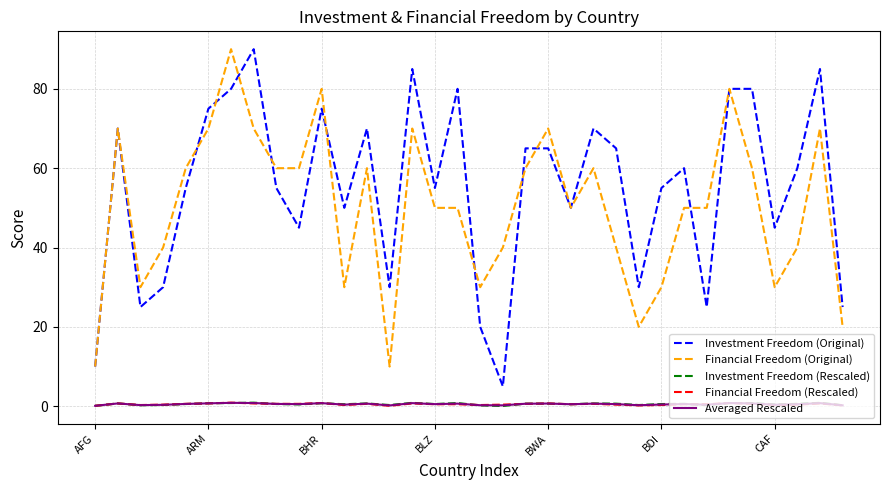

What is the greatest value displayed?

90.0